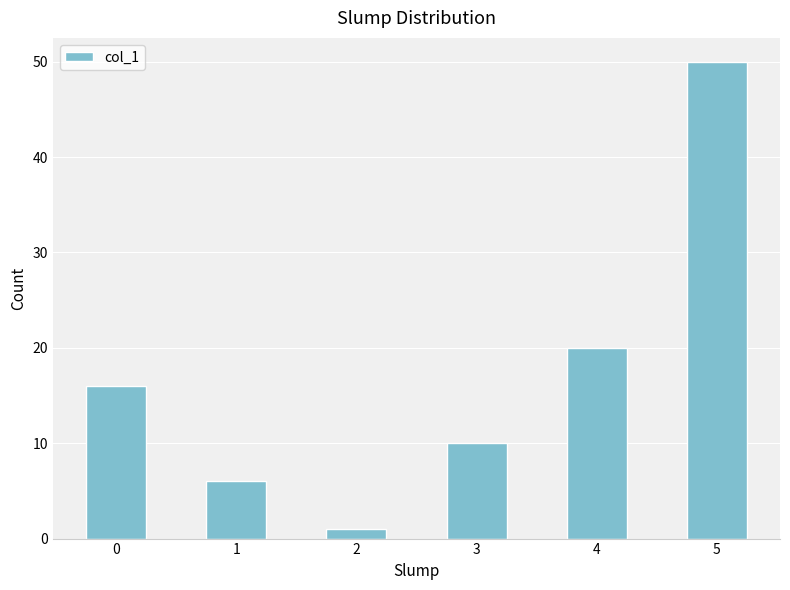

What is the difference between the values at 2 and 1?

5